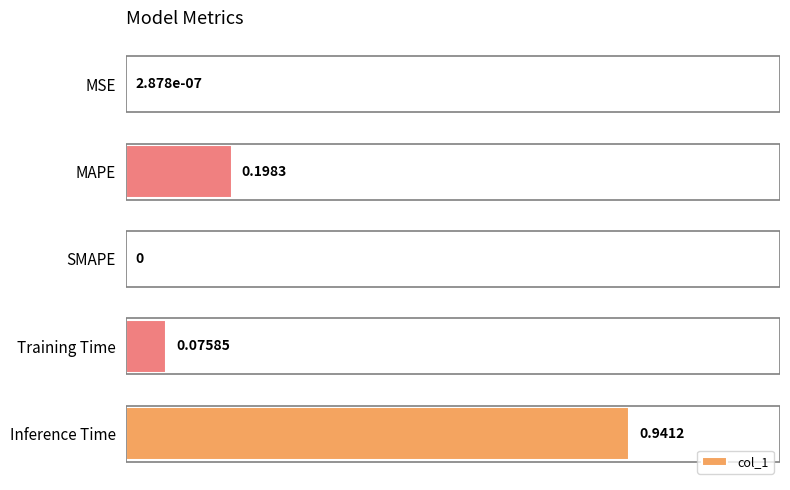

Between MAPE and SMAPE, which is larger?

MAPE